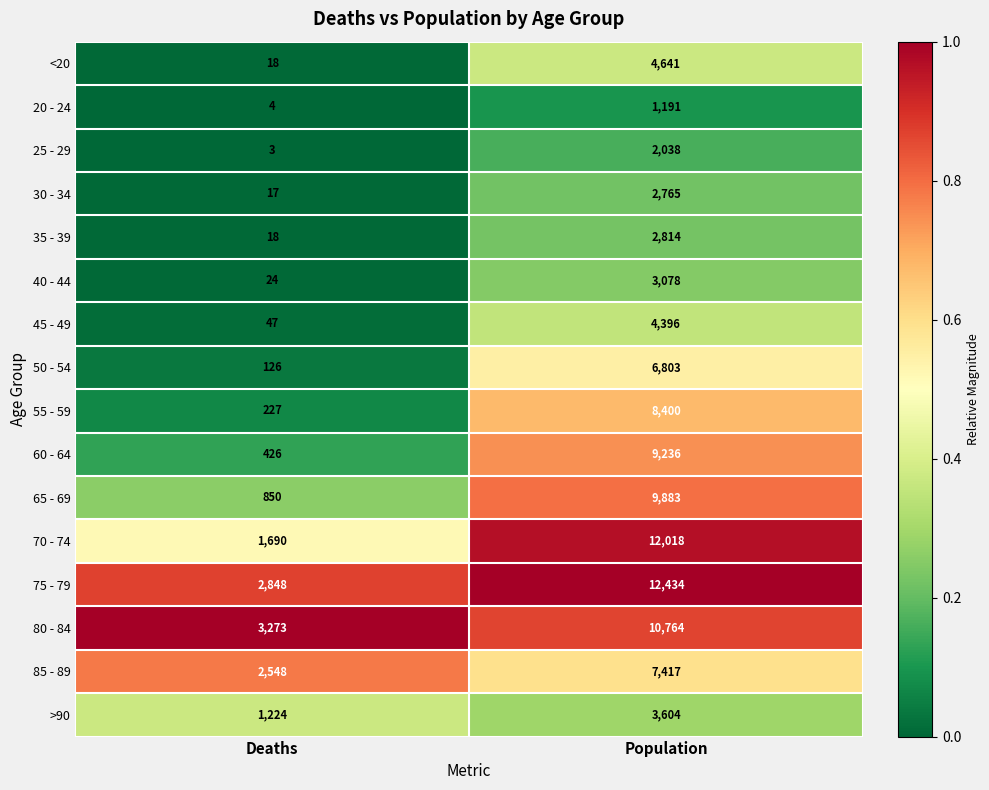

List the labels in order of 55 - 59 value, smallest first.

Deaths, Population